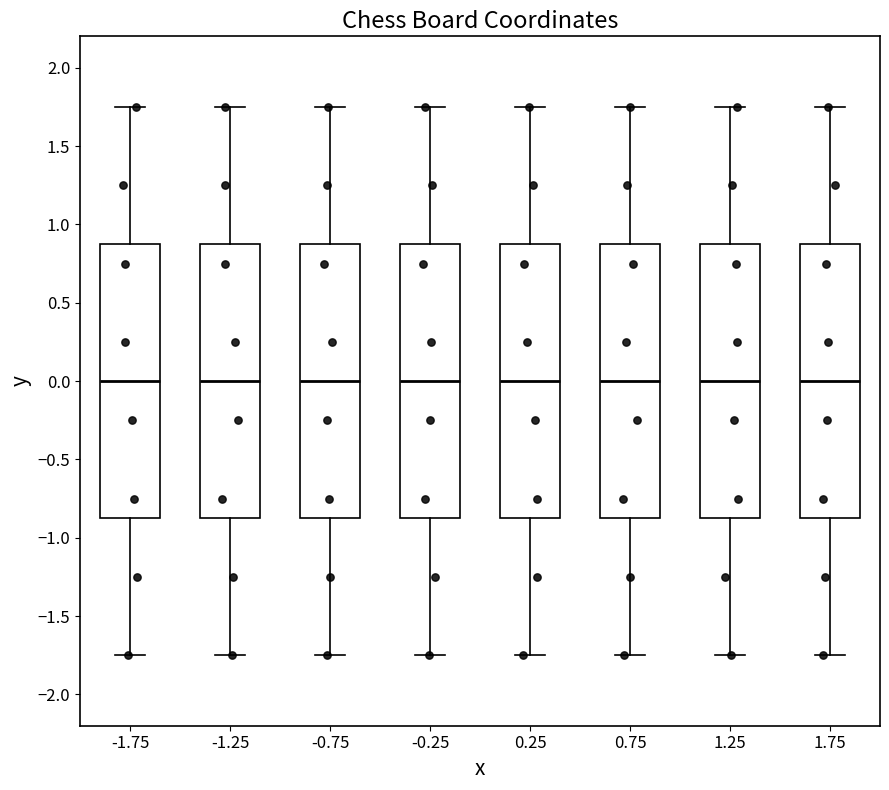

Where does the median line of the box at x = -0.75 sit on the y-axis? The values are not printed on the chart, so give them approximately, as read against the axis.

0.00